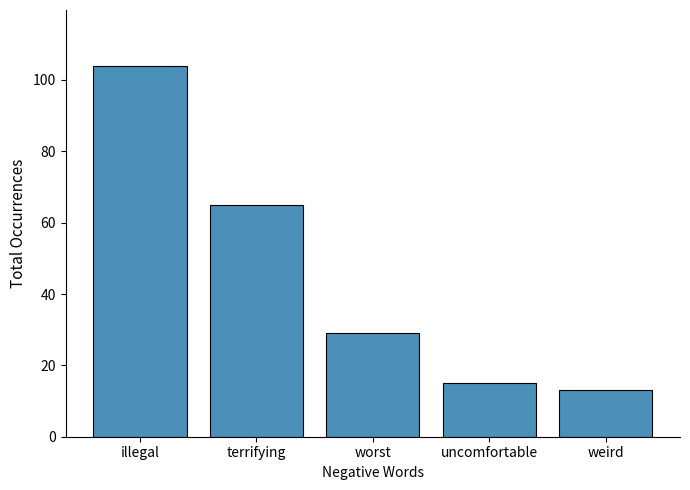

Reading left to right, extract all data points from this chart.

104	65	29	15	13